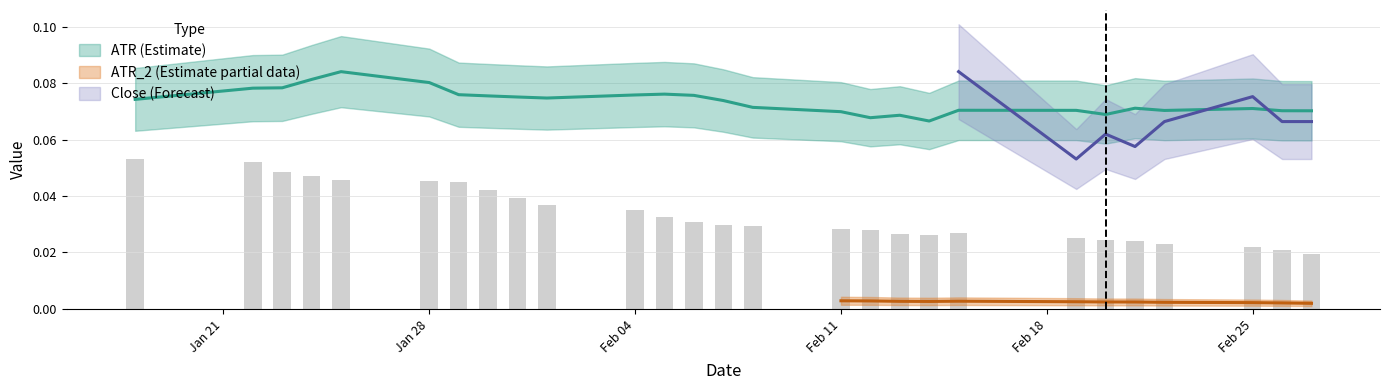

What is the average value of the ATR series?

0.1